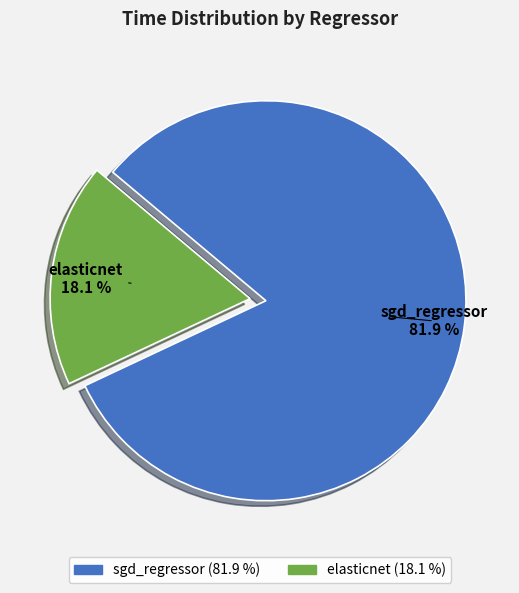

Combined, do elasticnet and sgd_regressor account for over 50%?

Yes